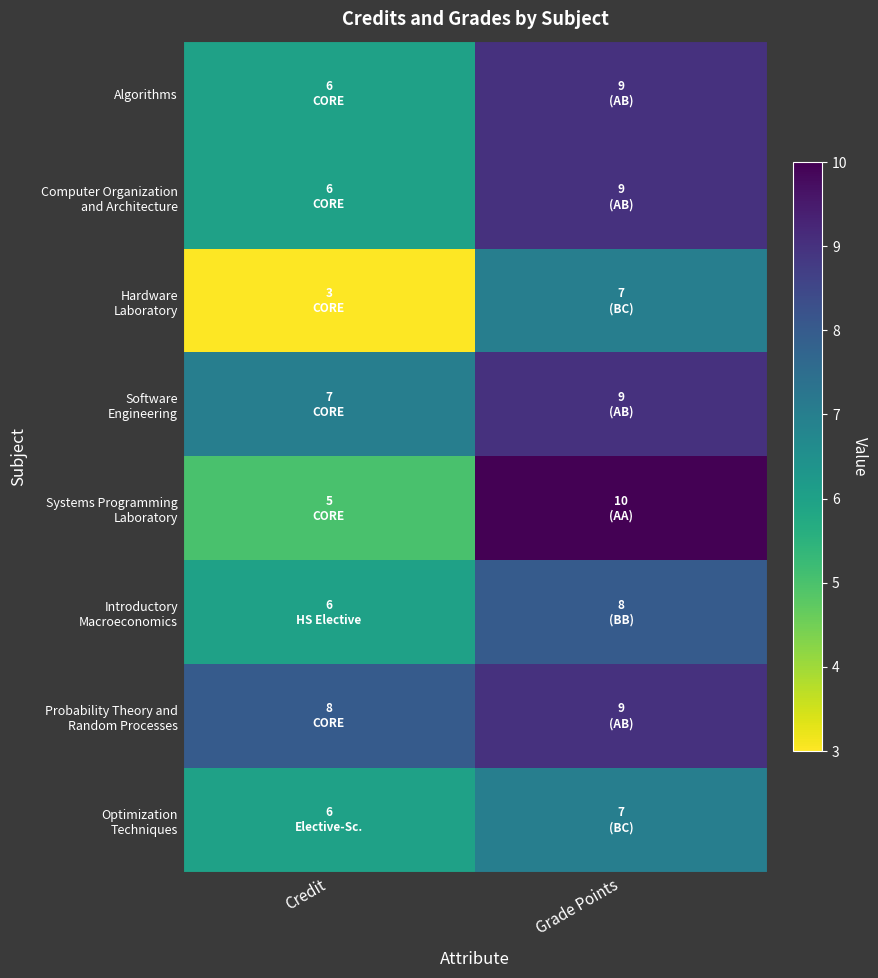

Which series has the widest spread of values?

Systems Programming Laboratory